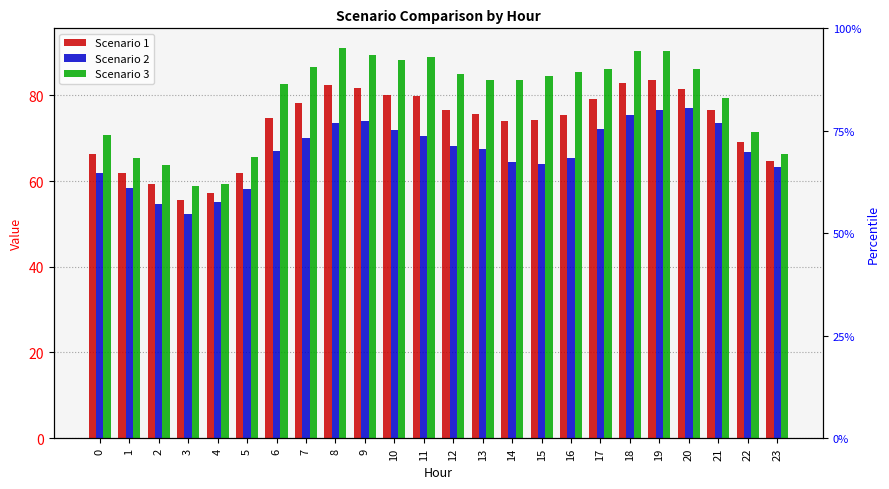

How many values in the Scenario 1 series exceed 75?

13